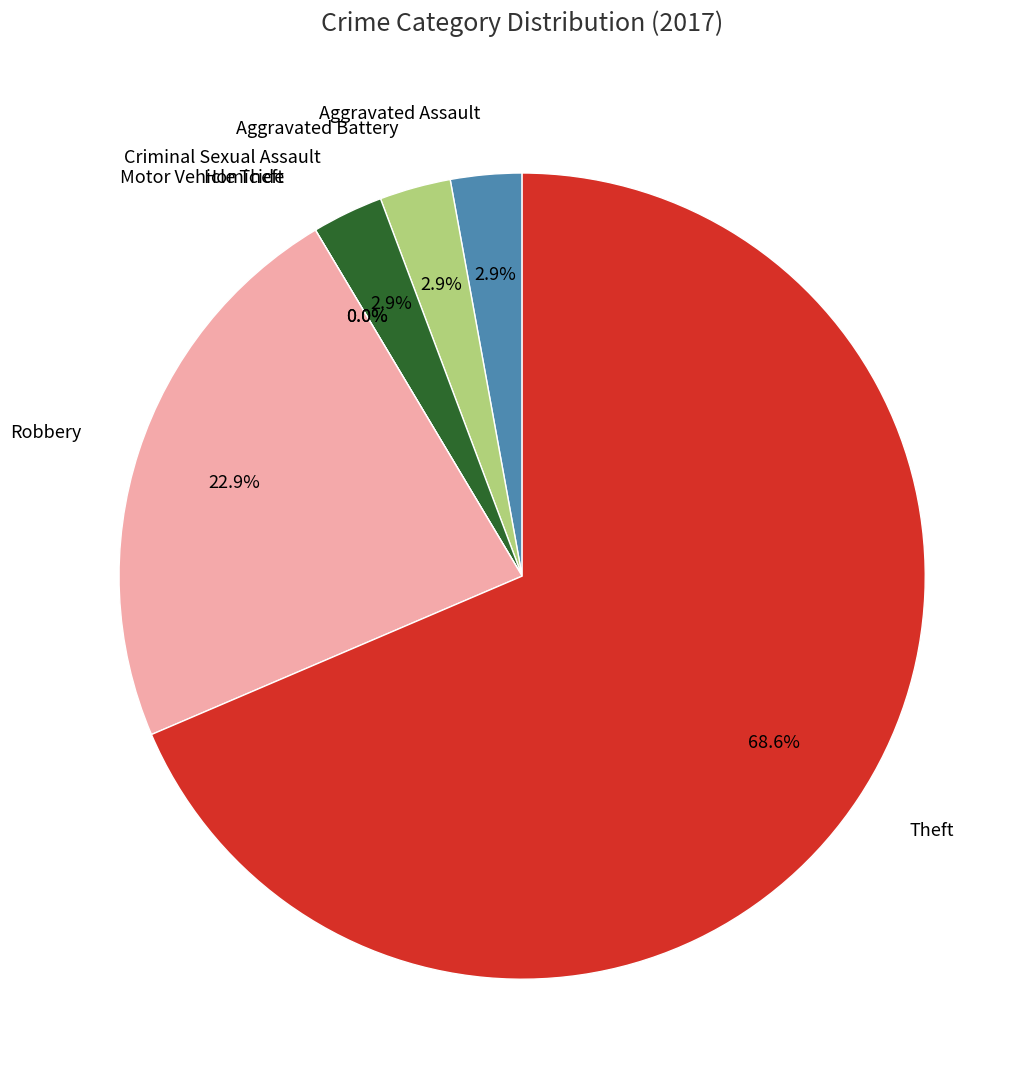

What is the smallest slice in the pie chart?

Homicide